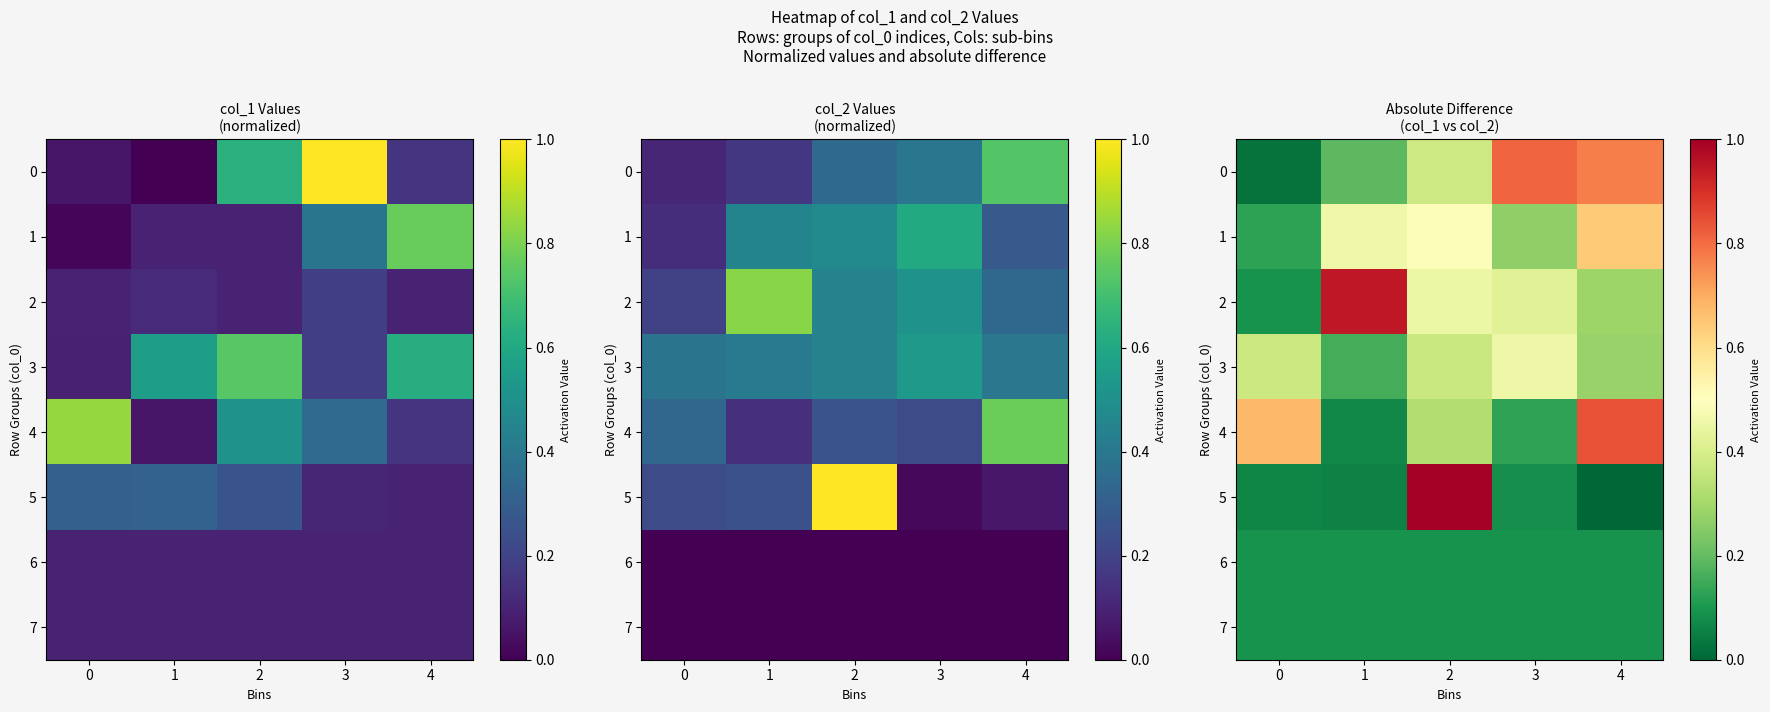

The value of 1 at 2 is 0.5. True or false?

True